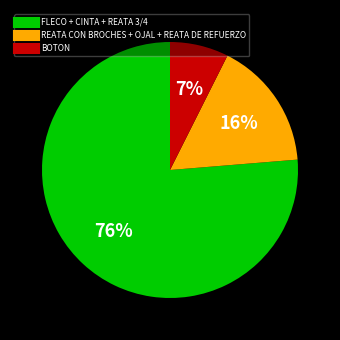

To the nearest percent, what is the average slice percentage?

33%